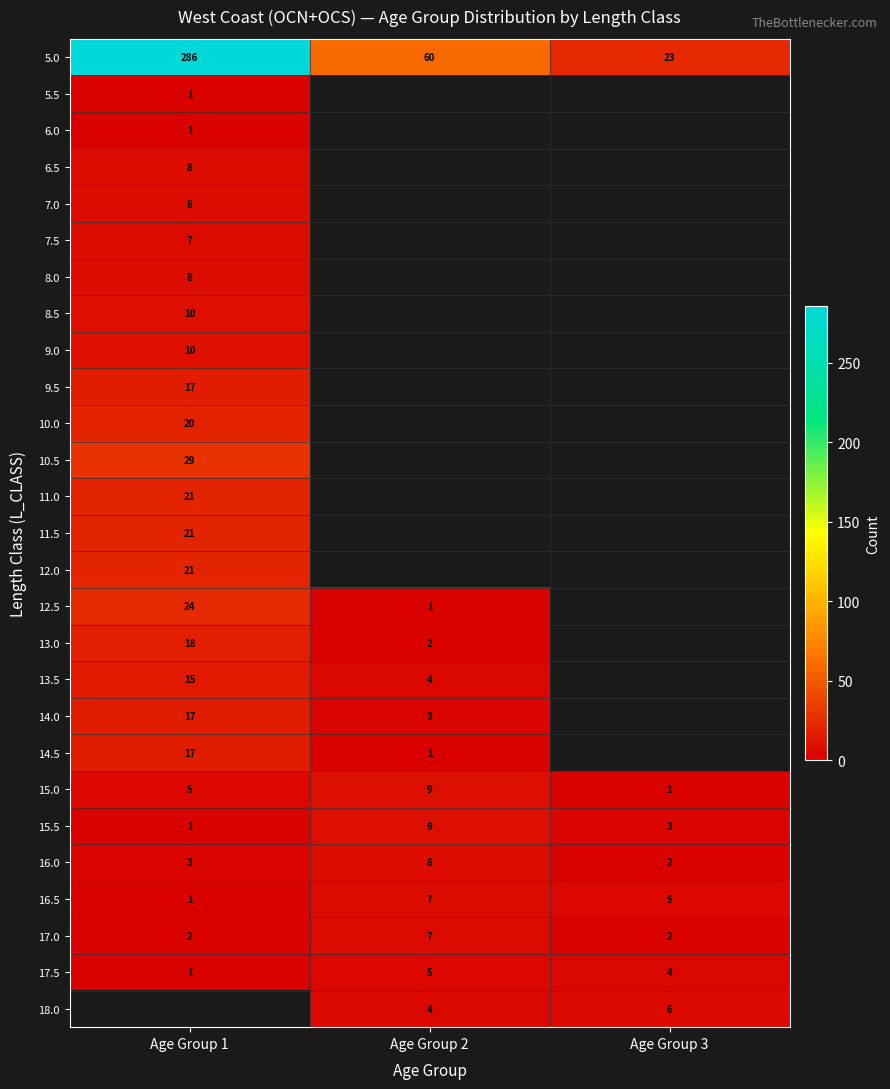

At how many categories does at least one series exceed 174?

1